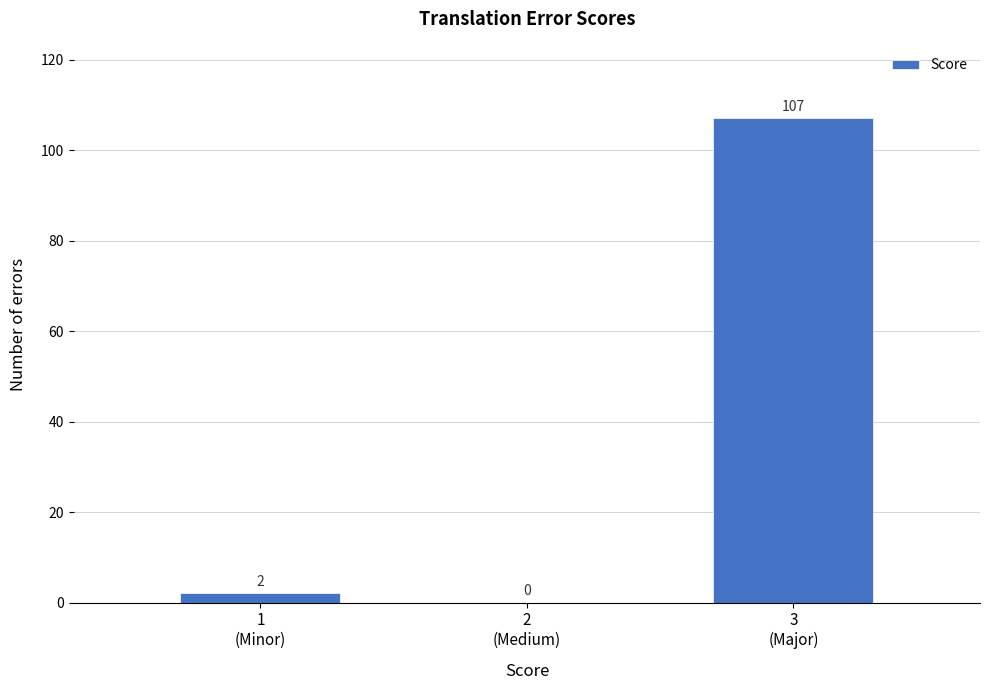

What is the sum of all values?

109